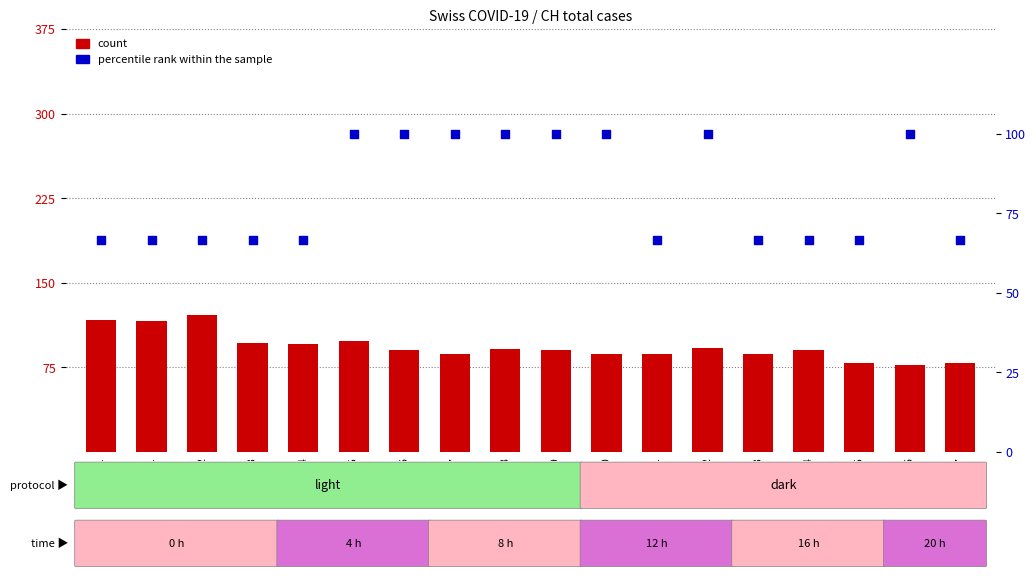

Is the value of percentile rank within the sample at 06-02 greater than the value of count at 06-02?

No